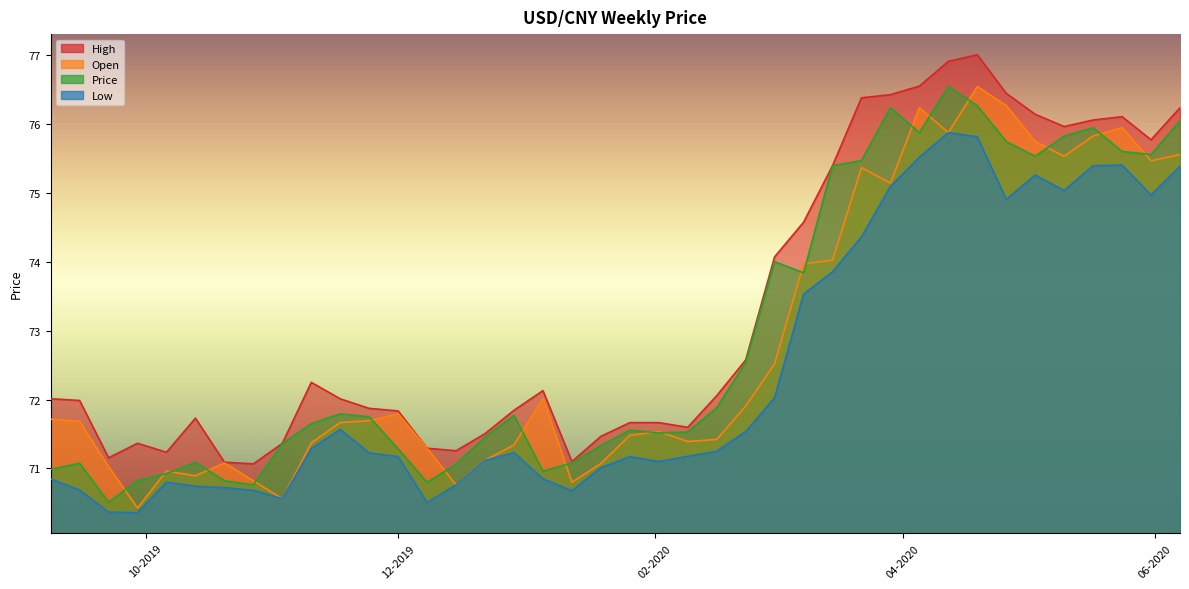

The value of Open at 22-03-2020 is 39.7. True or false?

False